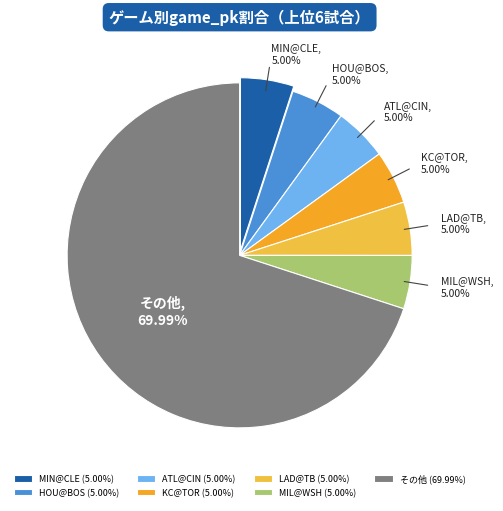

Does HOU@BOS account for over 50% of the chart?

No